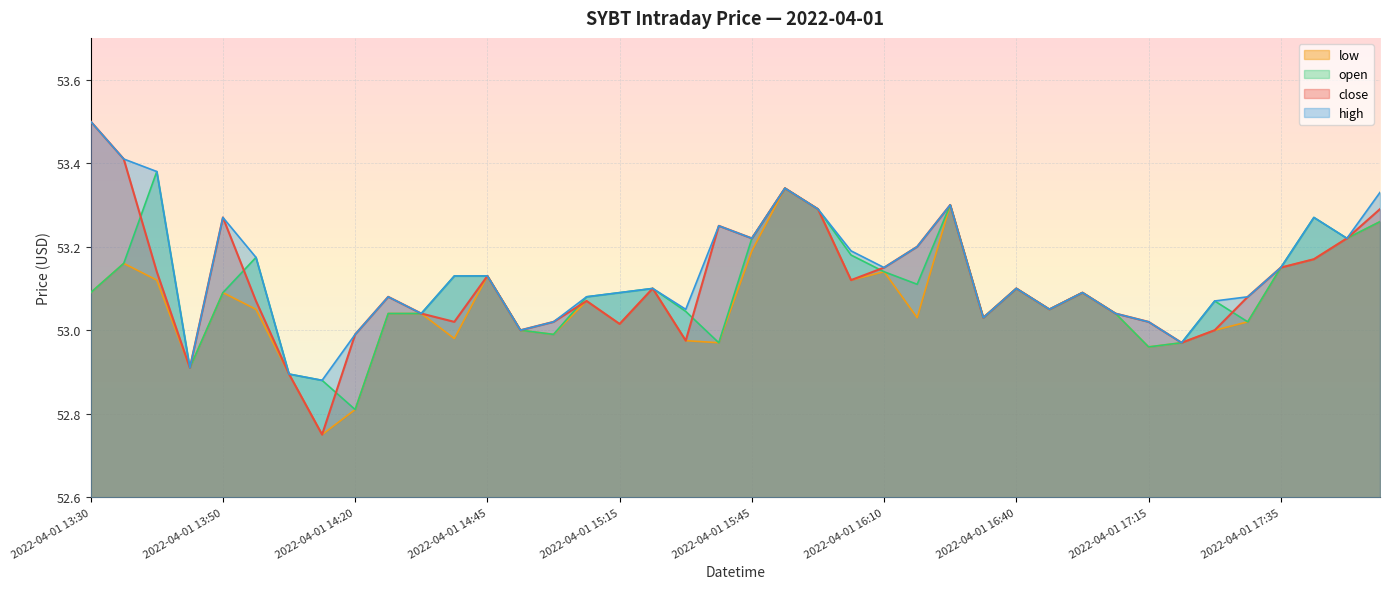

The value of close at 2022-04-01 16:20 is 53.3. True or false?

True